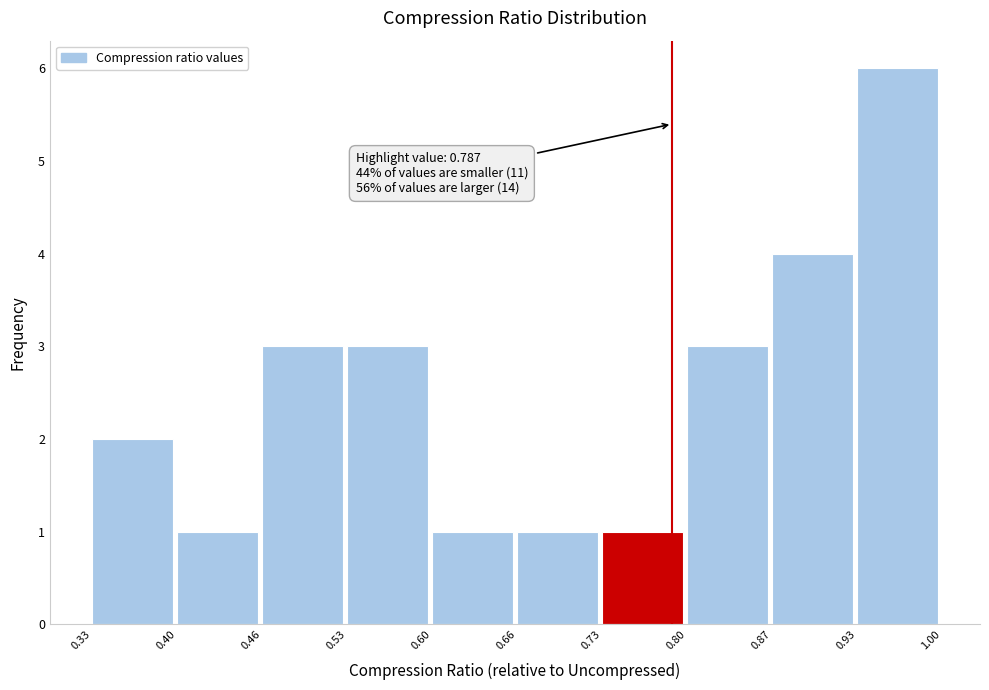

Which range on the x-axis has the tallest bar?

0.93 to 1.00